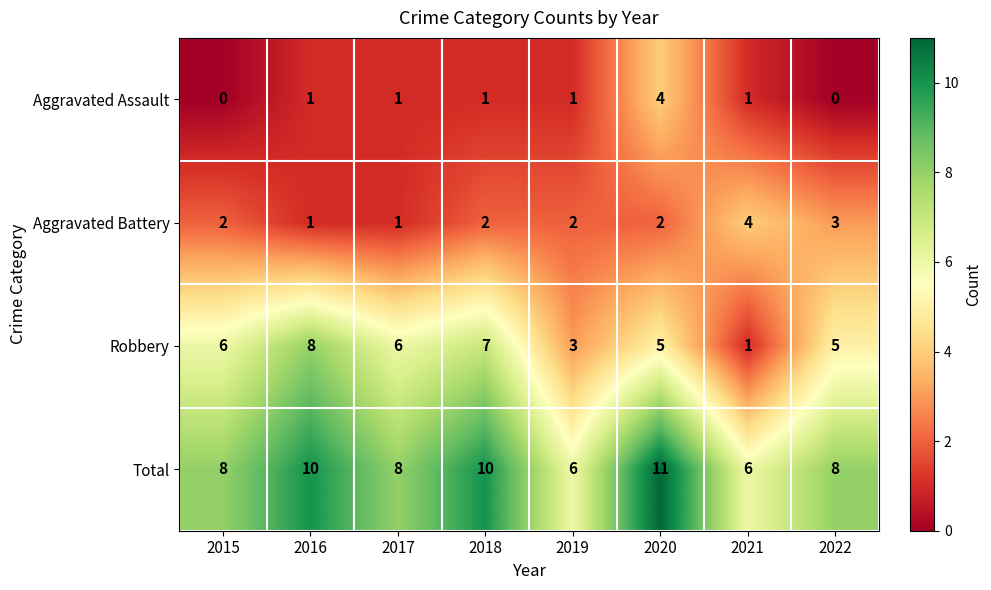

True or false: Robbery has a value of 3 at 2017.

False